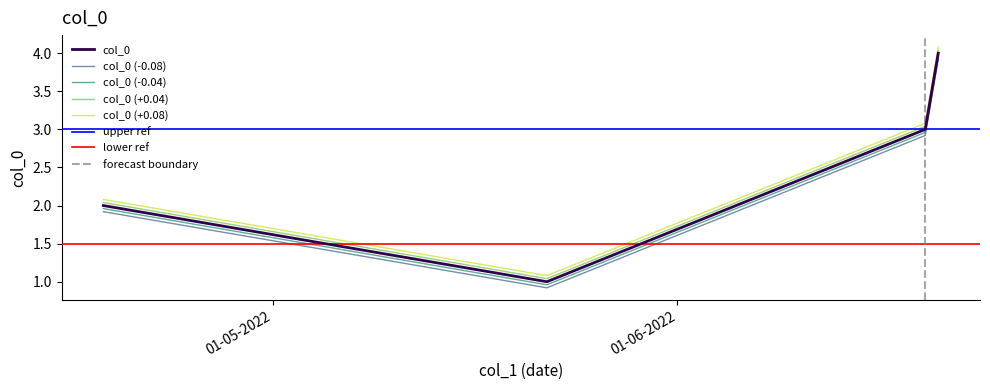

The chart shows a value of 1 at 18-4-2022. True or false?

False